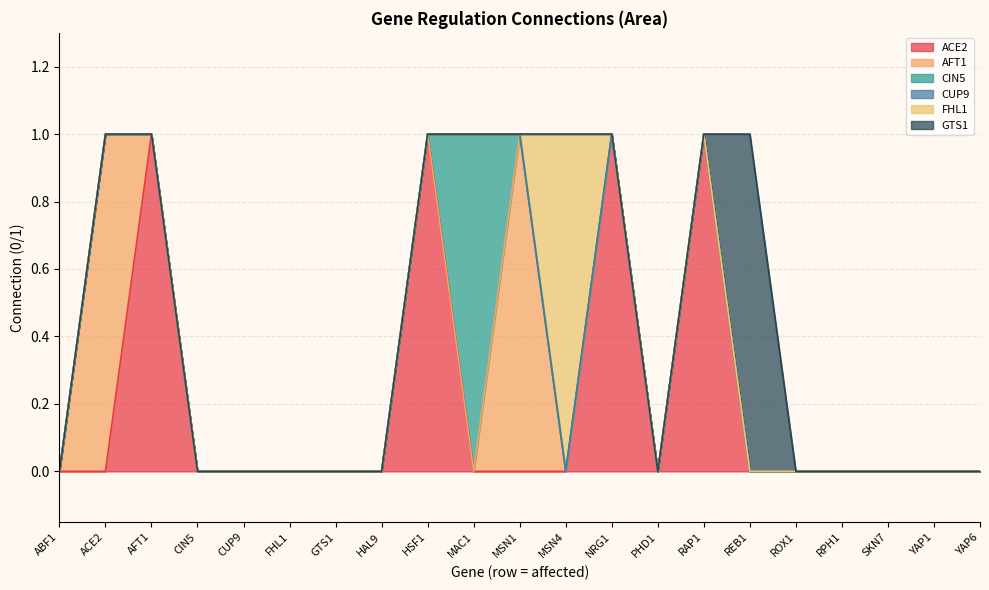

What is the label of the 13th point from the left?

NRG1